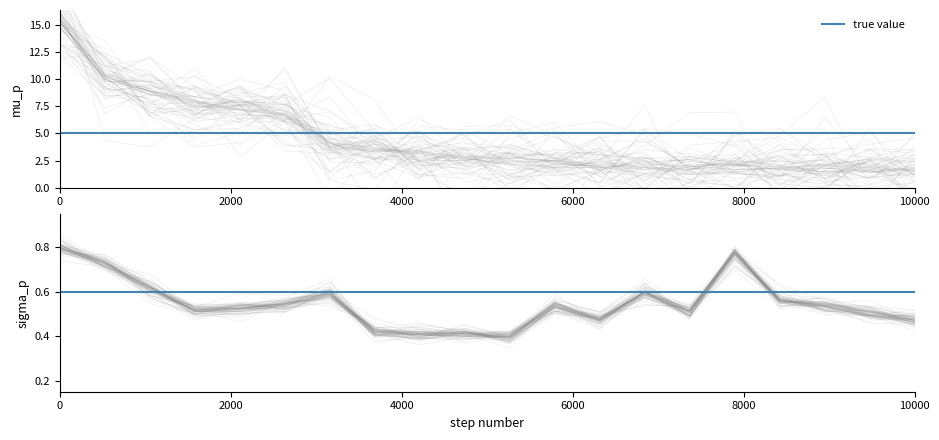

True or false: Price and Weight (%) intersect in this chart.

False